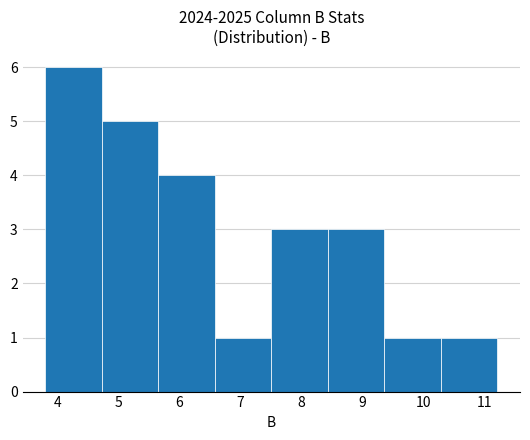

Reading left to right, list every bar in this chart as the range it spans on the x-axis followed by its height. Neither the bar edges nor the heights are printed on the chart, so give them approximately, as read against the axes.

3.8 to 4.7: 6
4.7 to 5.7: 5
5.7 to 6.6: 4
6.6 to 7.5: 1
7.5 to 8.4: 3
8.4 to 9.4: 3
9.4 to 10.3: 1
10.3 to 11.2: 1